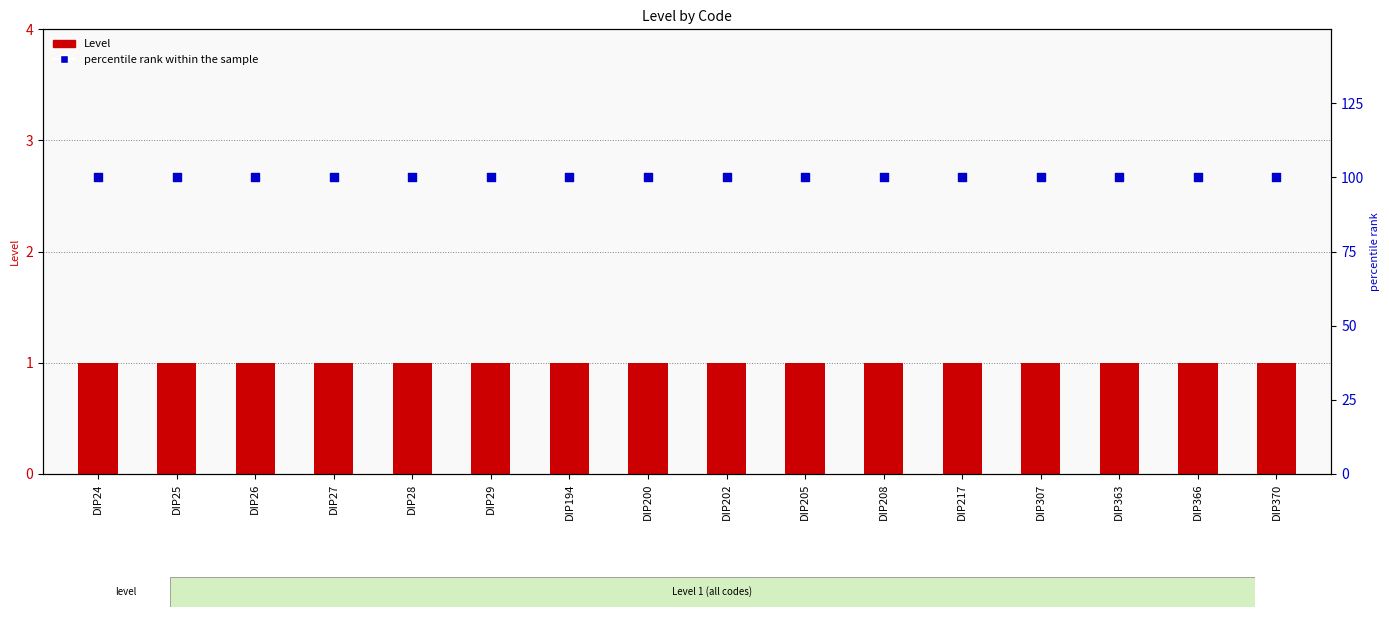

What are all the series names shown in the legend?

Level, percentile rank within the sample